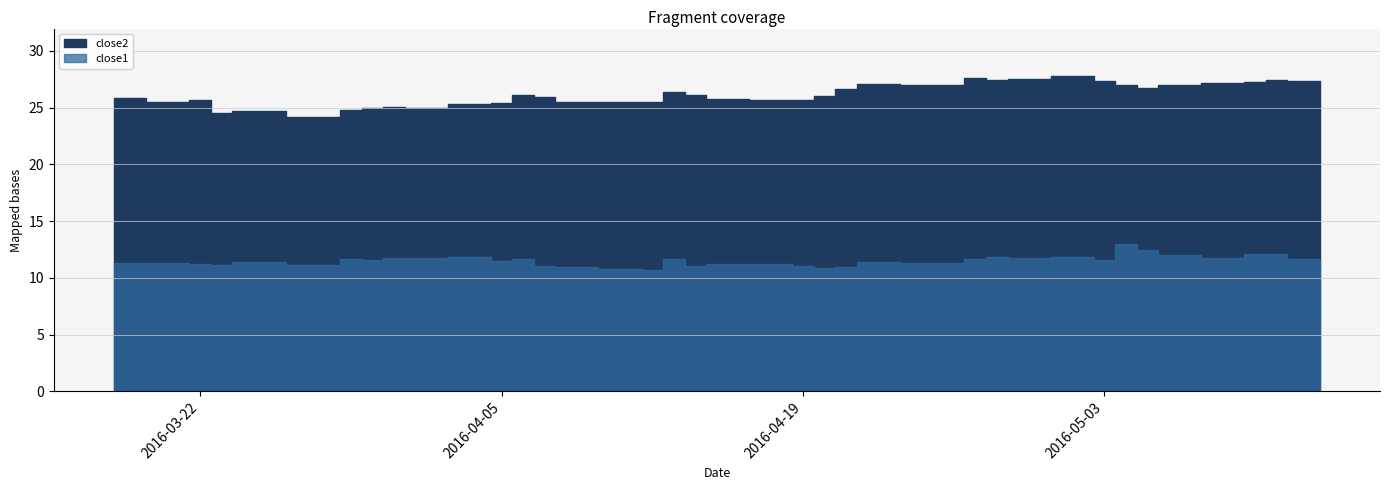

Reading left to right, extract all data points from this chart.

close2: 25.8	25.5	25.7	24.5	24.7	24.2	24.8	24.9	25.0	24.9	25.3	25.4	26.2	26.0	25.5	25.5	25.5	26.4	26.2	25.8	25.7	25.7	26.0	26.7	27.1	27.0	27.0	27.7	27.5	27.5	27.8	27.3	27.0	26.7	27.0	27.2	27.2	27.4	27.4	27.4
close1: 11.3	11.3	11.2	11.2	11.4	11.1	11.6	11.6	11.8	11.7	11.8	11.5	11.6	11.0	10.9	10.8	10.7	11.7	11.0	11.2	11.2	11.0	10.9	11.0	11.4	11.3	11.4	11.6	11.9	11.8	11.8	11.6	13.0	12.5	12.0	11.7	12.1	12.1	11.7	11.7